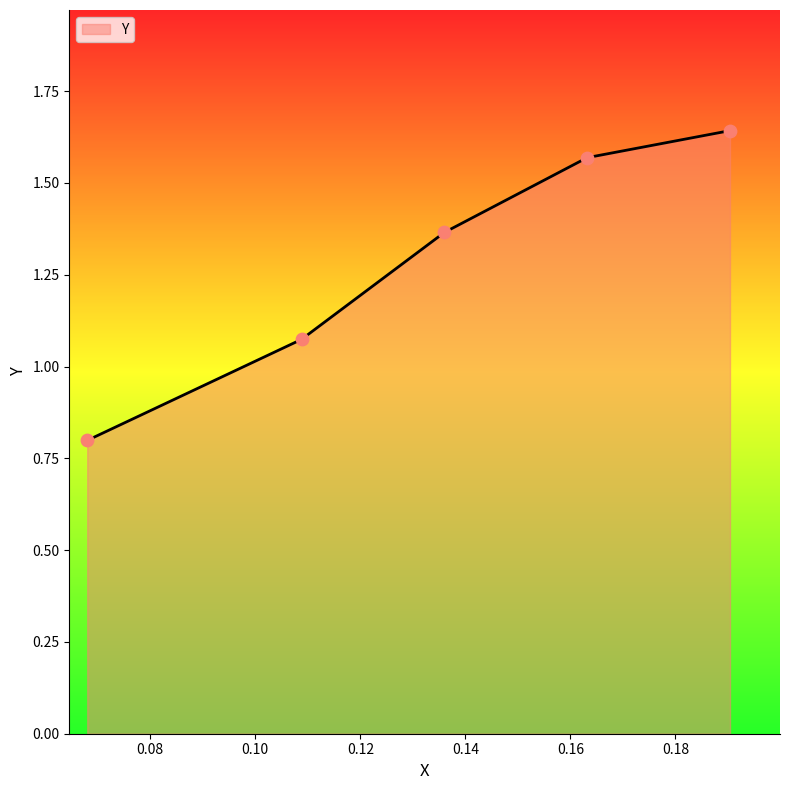

What is the smallest value displayed?

0.8